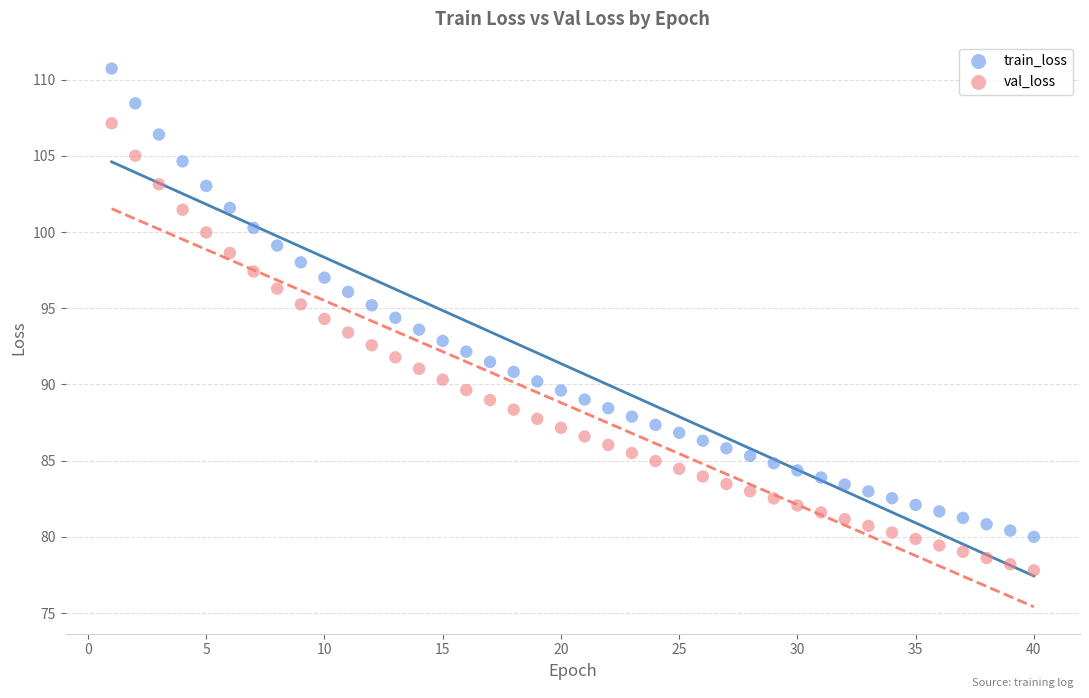

Which series has the widest spread of Y values?

train_loss